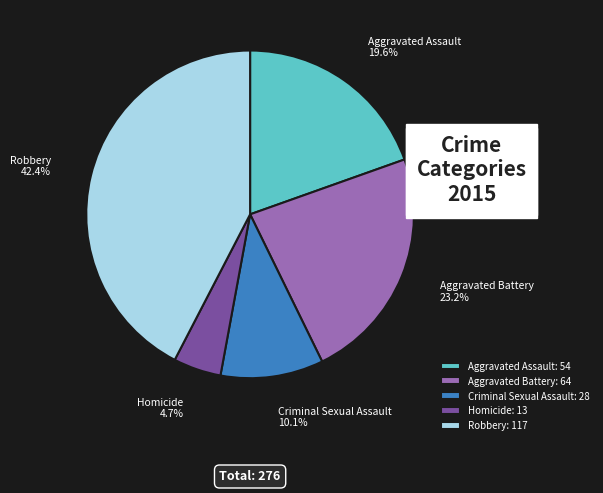

To the nearest percent, what is the difference between the Robbery and Homicide slice percentages?

38%